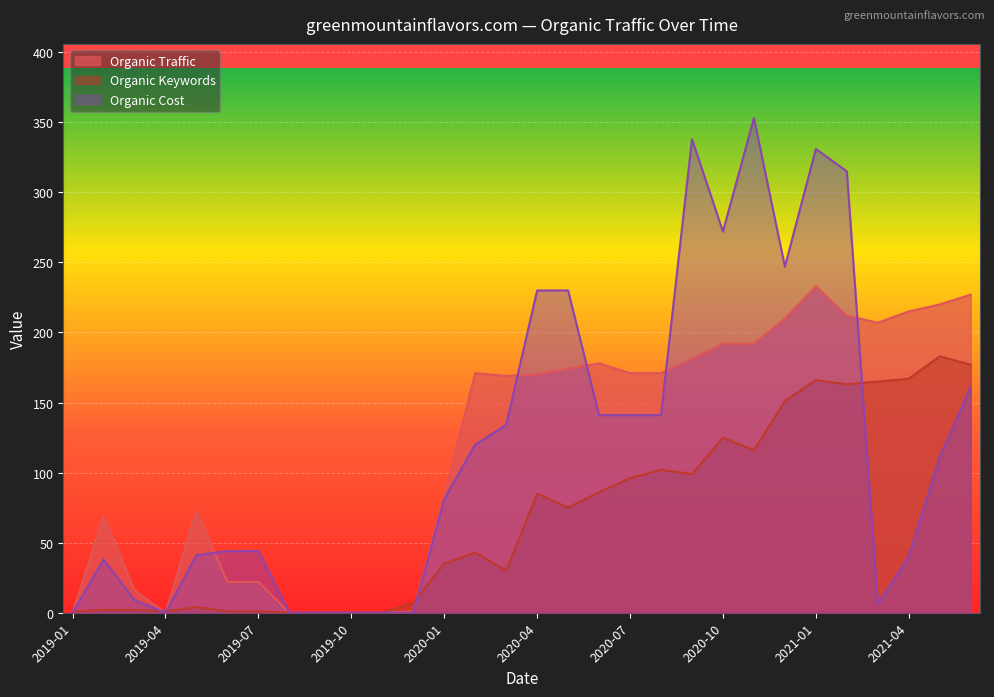

Rank the categories by Organic Keywords value from highest to lowest.

20210515, 20210615, 20210415, 20210115, 20210315, 20210215, 20201215, 20201015, 20201115, 20200815, 20200915, 20200715, 20200615, 20200415, 20200515, 20200215, 20200115, 20200315, 20191215, 20190515, 20190315, 20190215, 20190715, 20190615, 20190415, 20190115, 20191115, 20191015, 20190915, 20190815